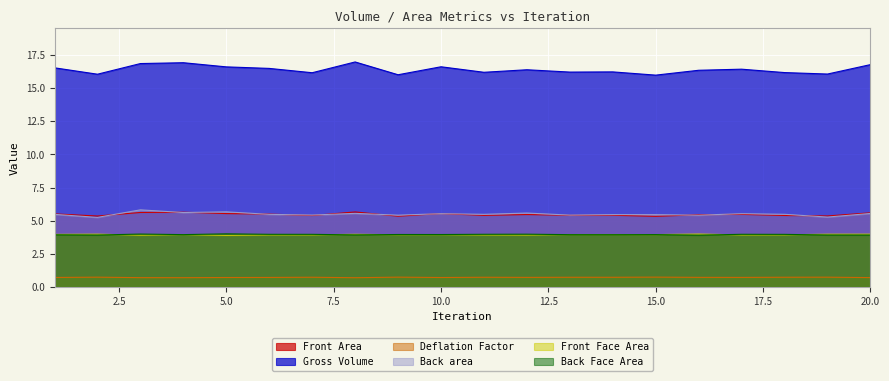

Which series has the widest spread of values?

Gross Volume